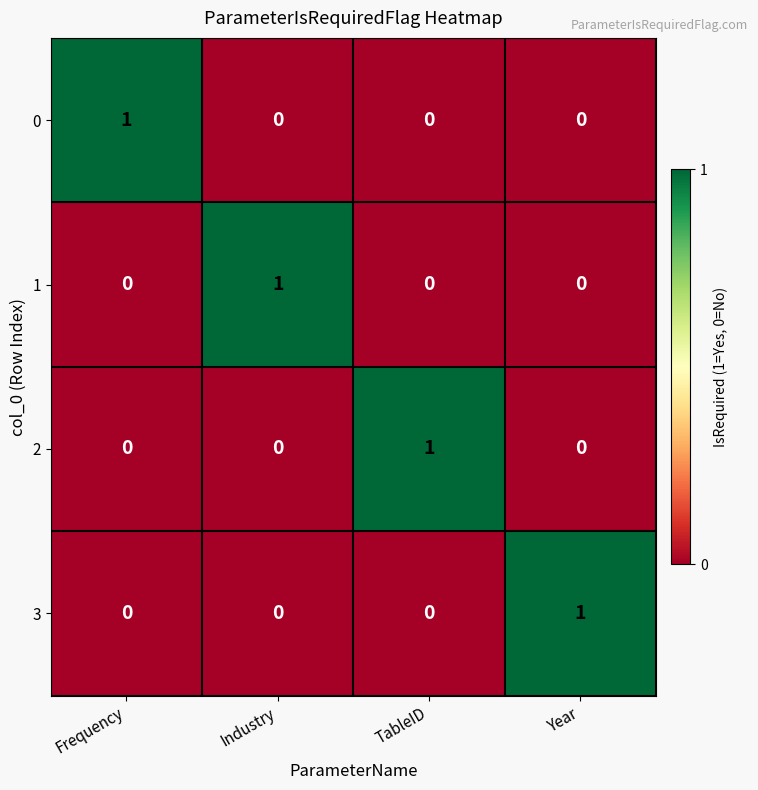

Is it true that 3 equals 0 at Frequency?

True